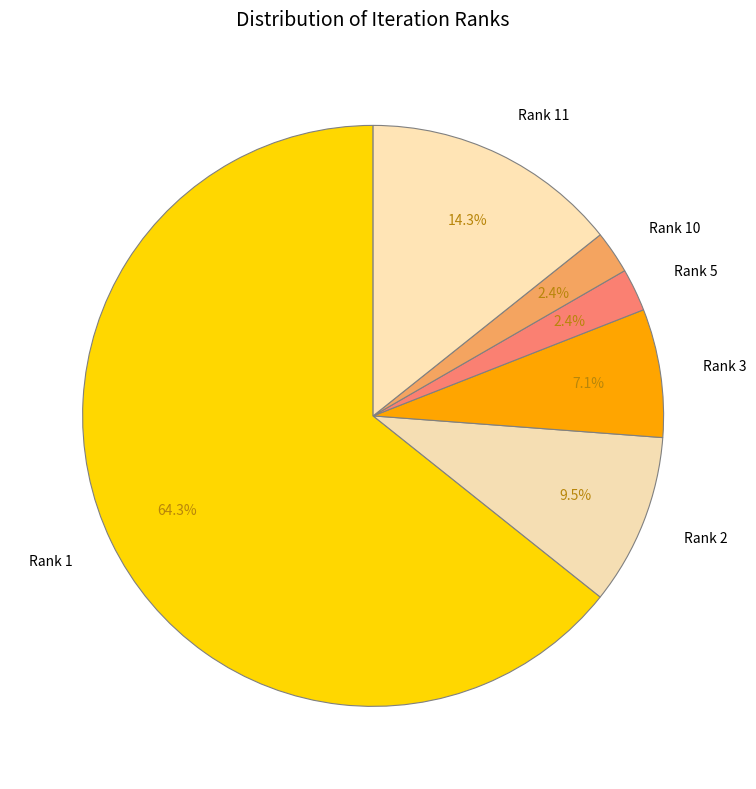

Do Rank 1 and Rank 3 together represent more than half of the pie?

Yes